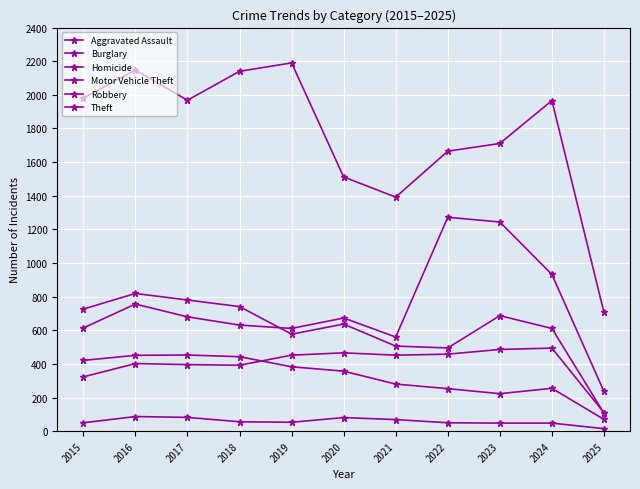

What is the value of the Homicide point at the 1st from the left?

50